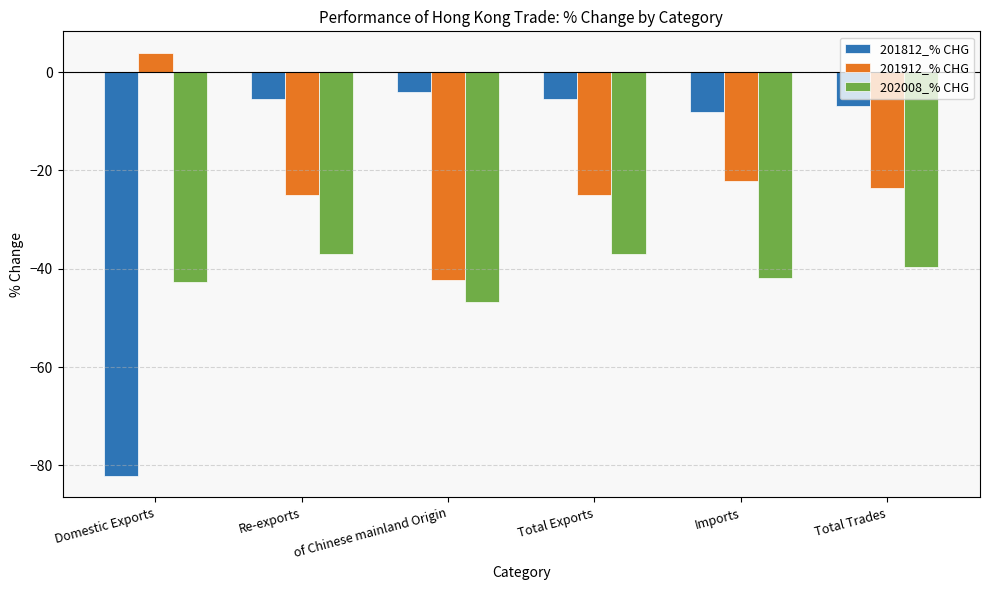

How many data points in 201812_% CHG are less than -5?

5